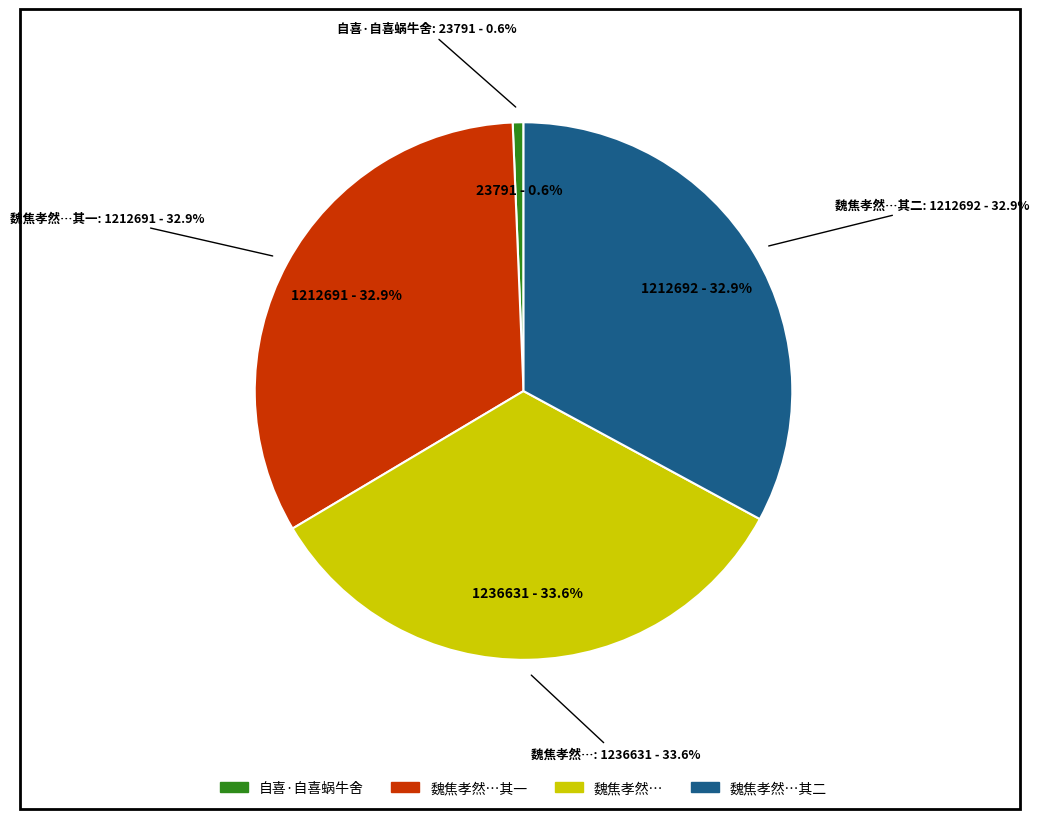

The 自喜·自喜蜗牛舍 slice represents 11% of the pie. True or false?

False